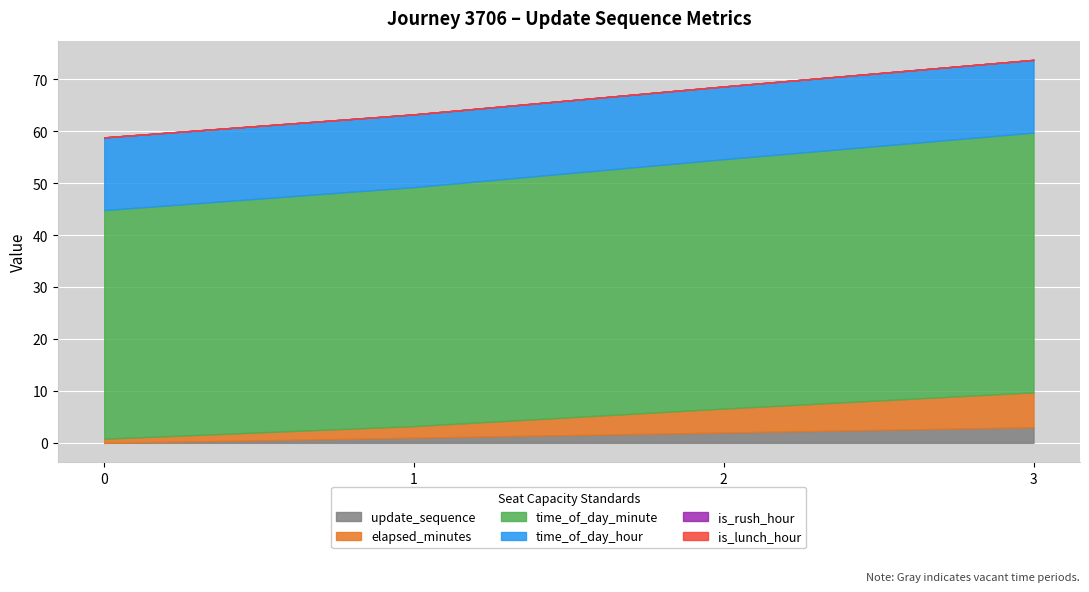

True or false: is_rush_hour and elapsed_minutes cross at least once.

False